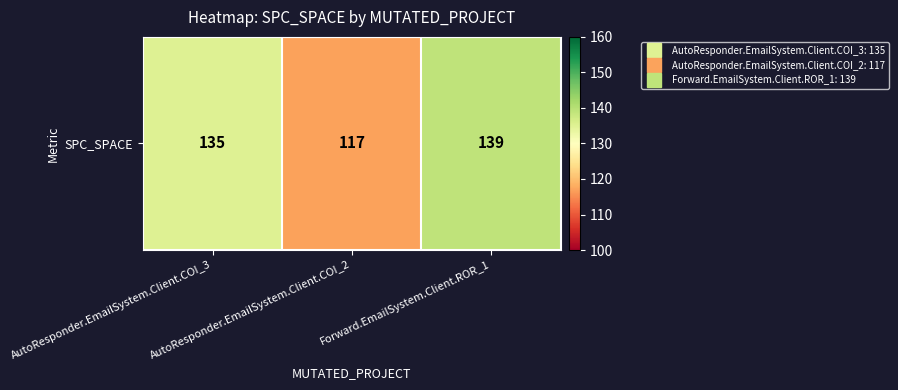

Is it true that the value at AutoResponder.EmailSystem.Client.COI_3 is 210?

False